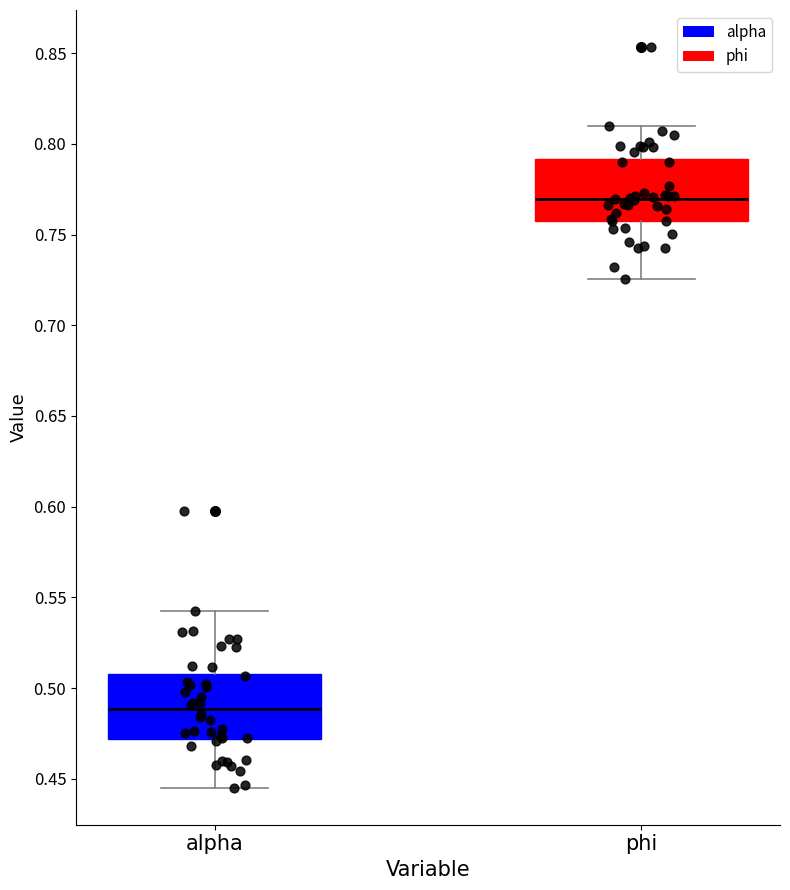

Which box has the lowest median line?

alpha